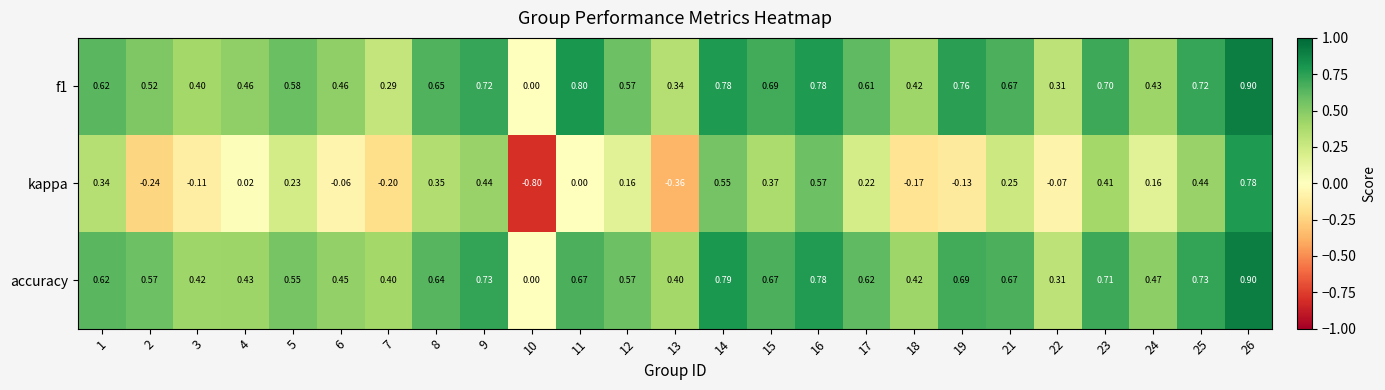

What is the total value across all series at 6?

0.9